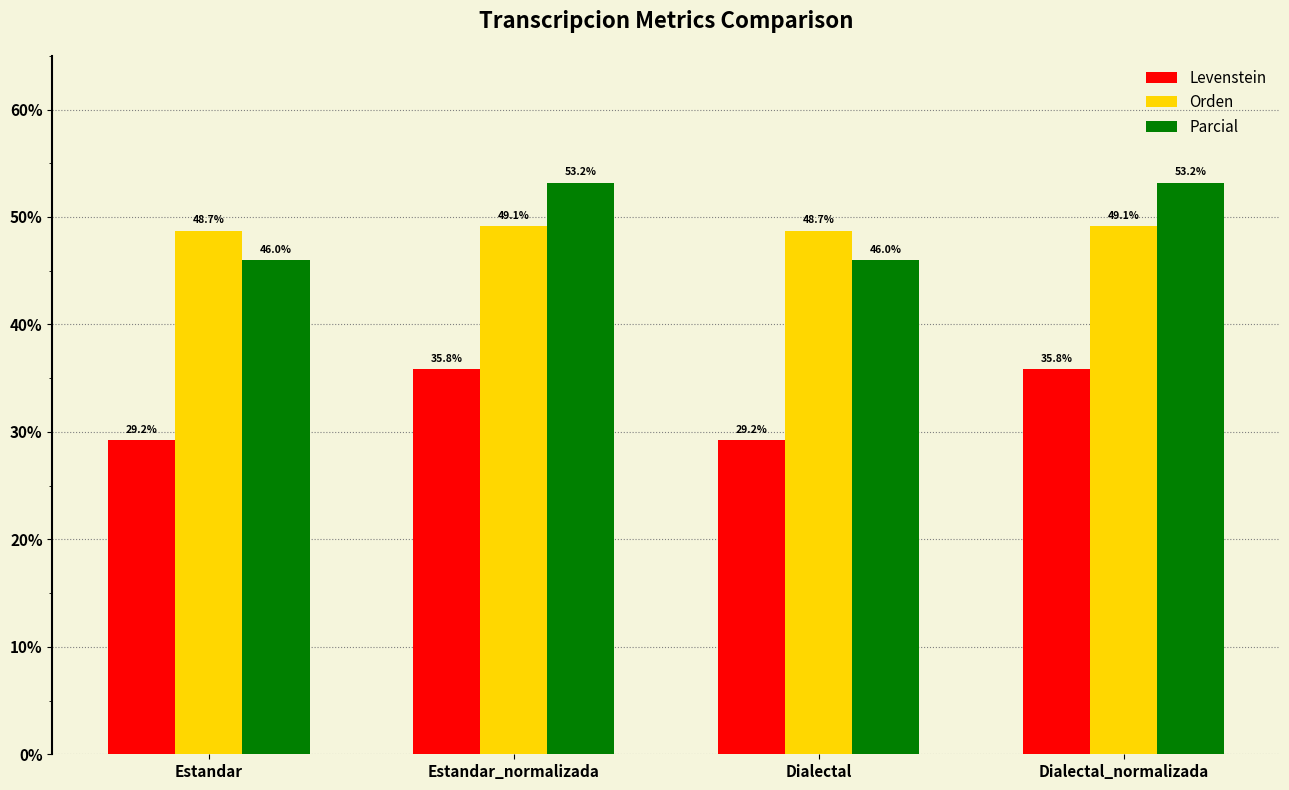

What is the highest value of the Orden series?

49.1